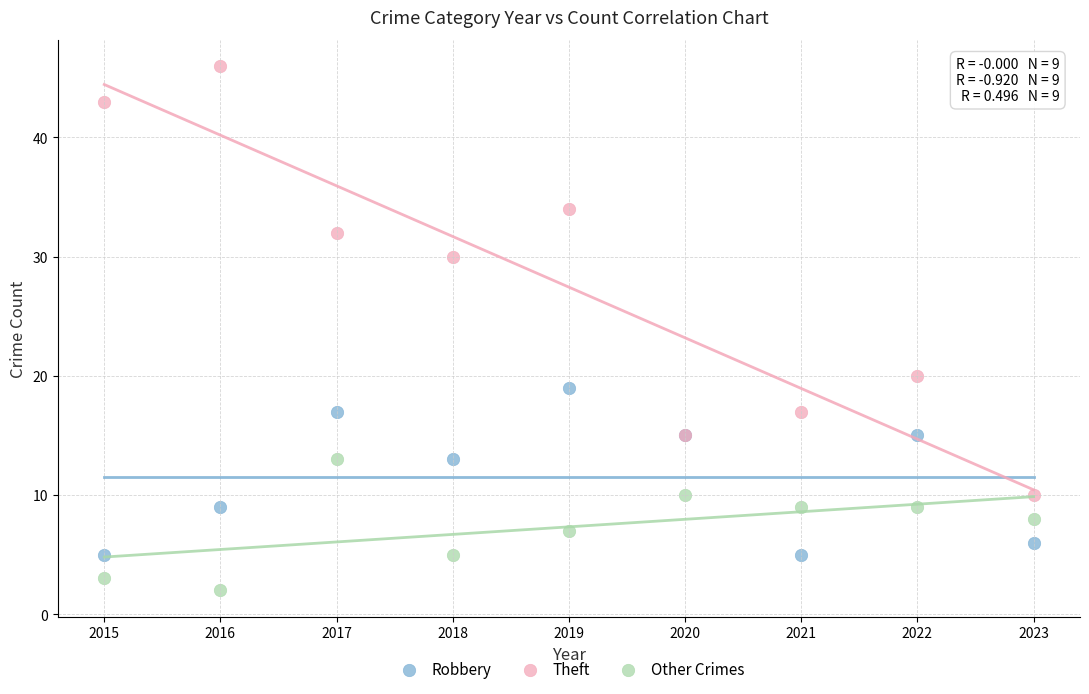

Which series contains the highest Y value?

Theft